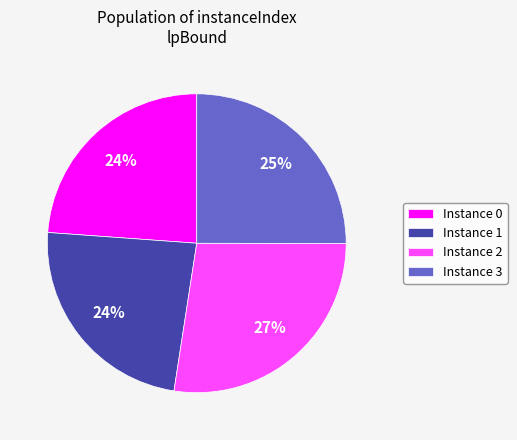

What is the largest slice in the pie chart?

Instance 2